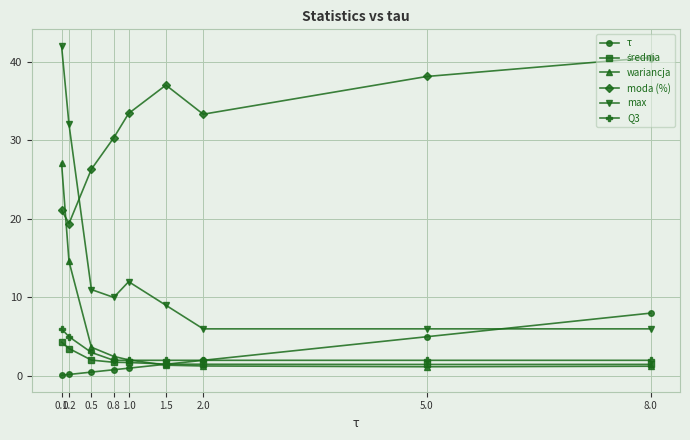

Which category has the lowest value in the moda (%) series?

0.2